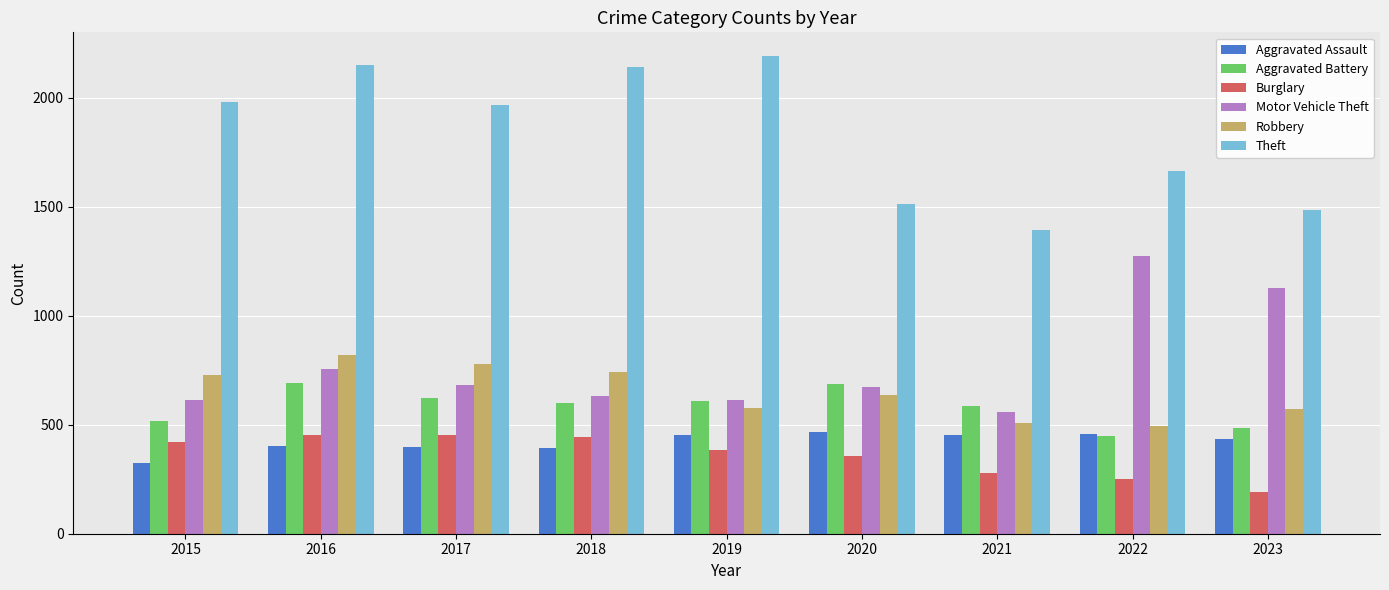

What is the approximate value of Burglary at 2018?

443